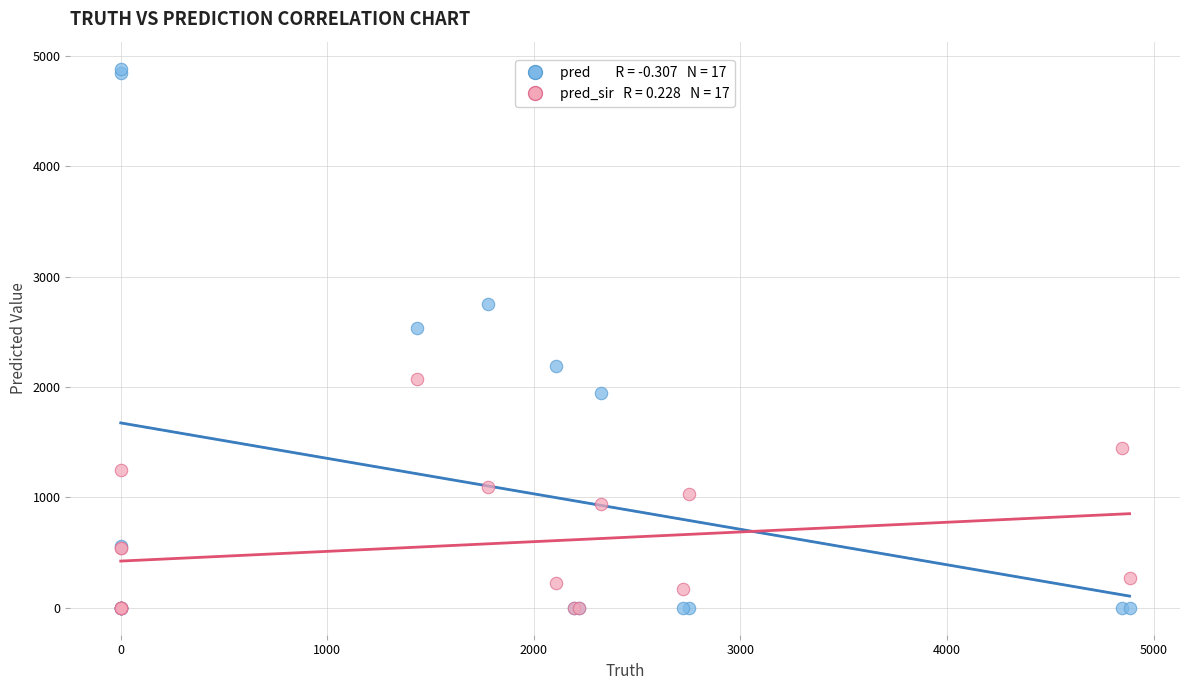

Across all series, what Y value is closest to 2442?

2535